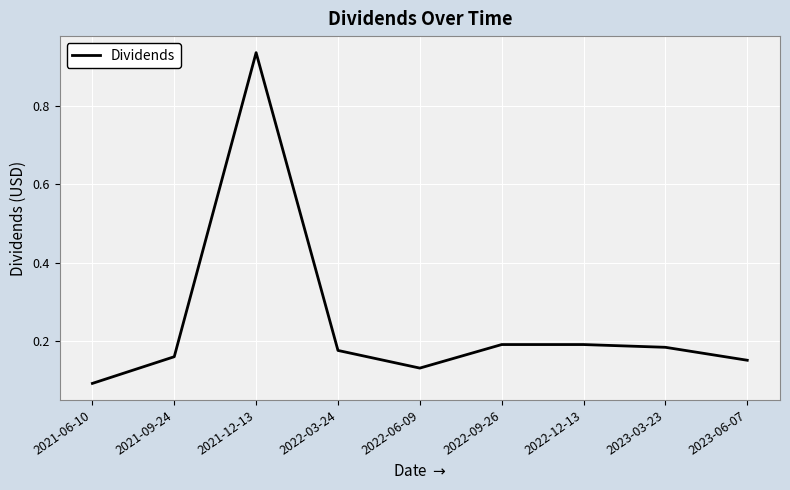

At which category does the chart reach its peak across all series?

2021-12-13